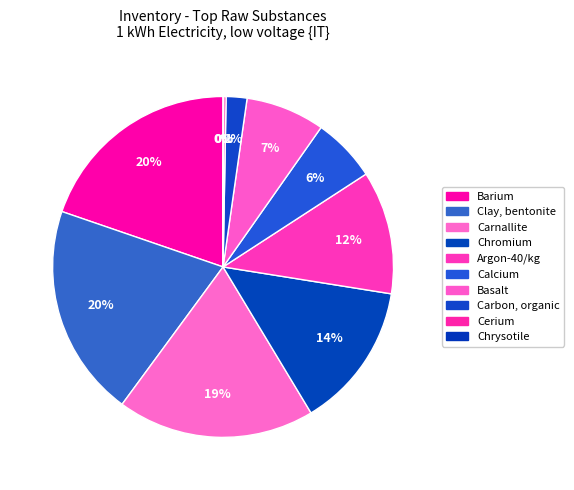

What is the change in value from Clay, bentonite to Carbon, organic?

-151.7